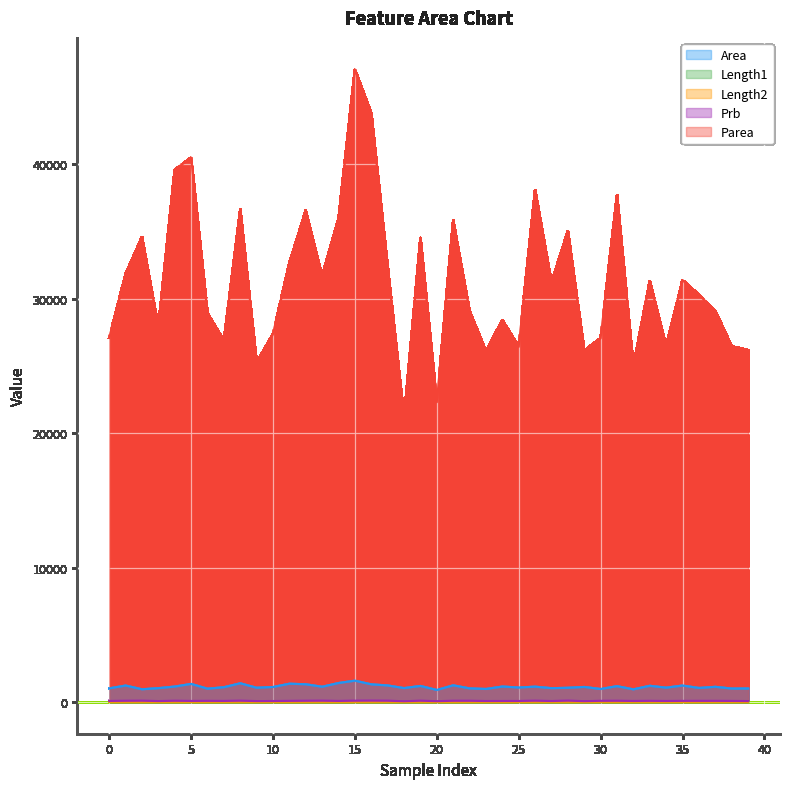

At which category does Parea reach its first local peak?

2